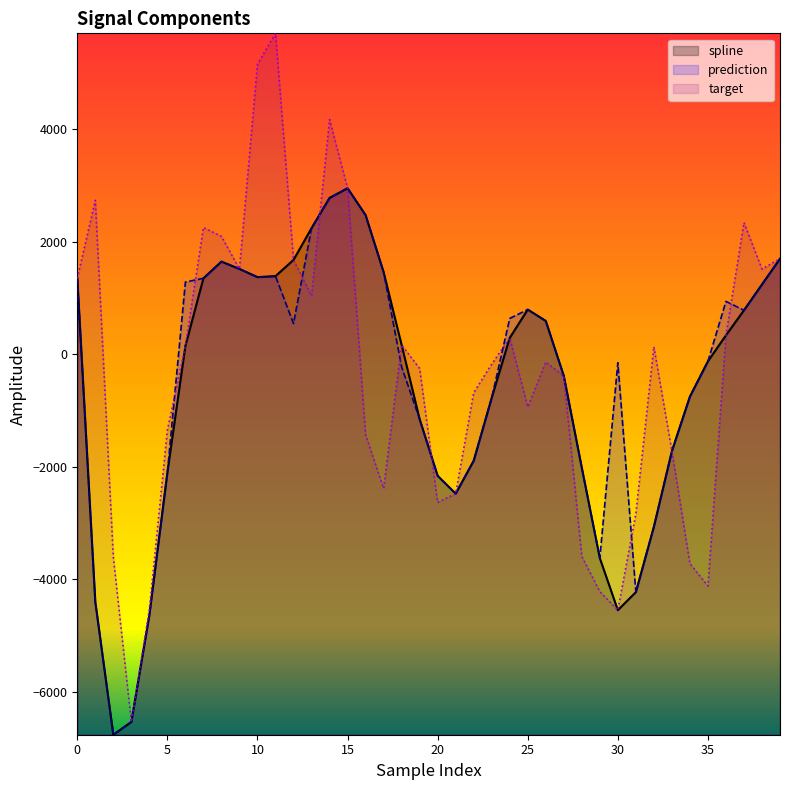

Which series changed the most between 13 and 35?

target